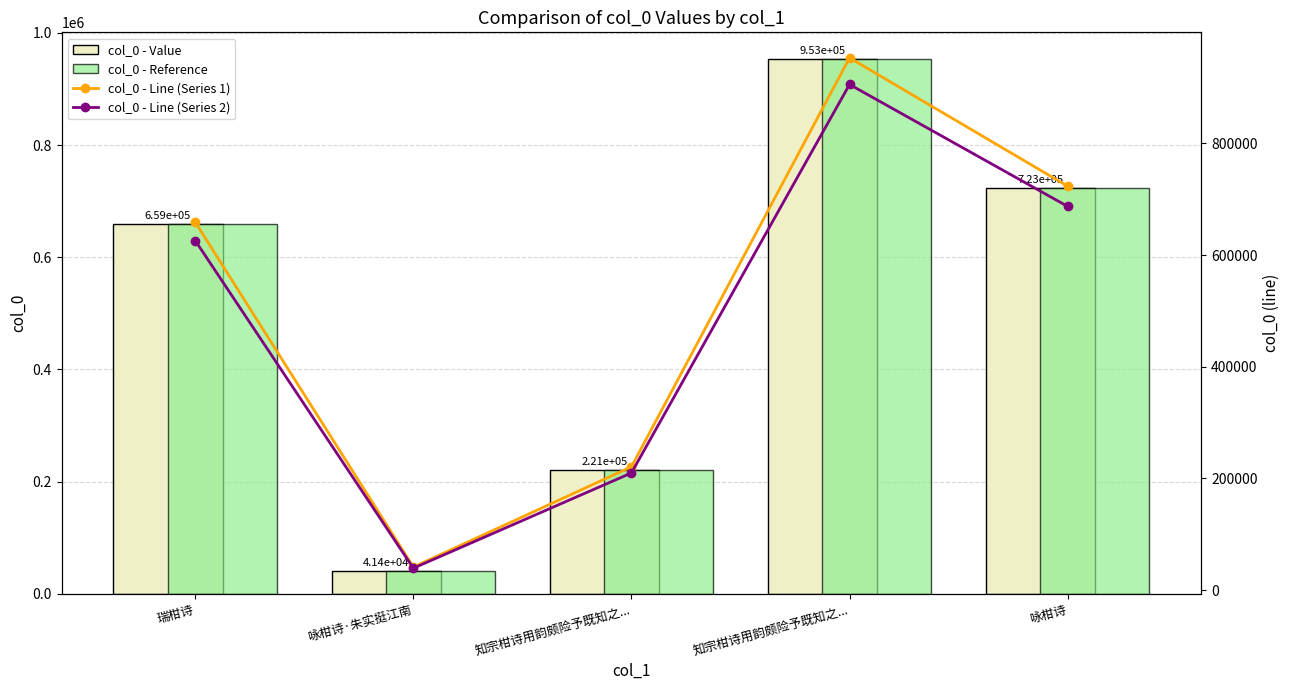

The value of col_0 - Reference at 知宗柑诗用韵颇险予既知之... is 220992.0. True or false?

True